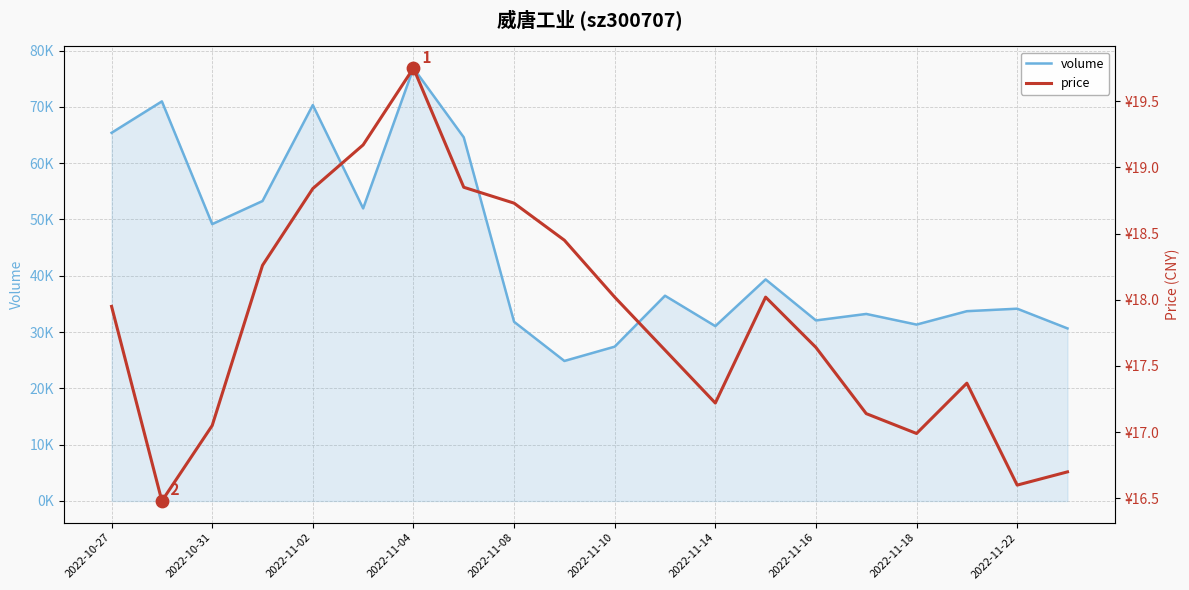

What are all the series names shown in the legend?

volume, price